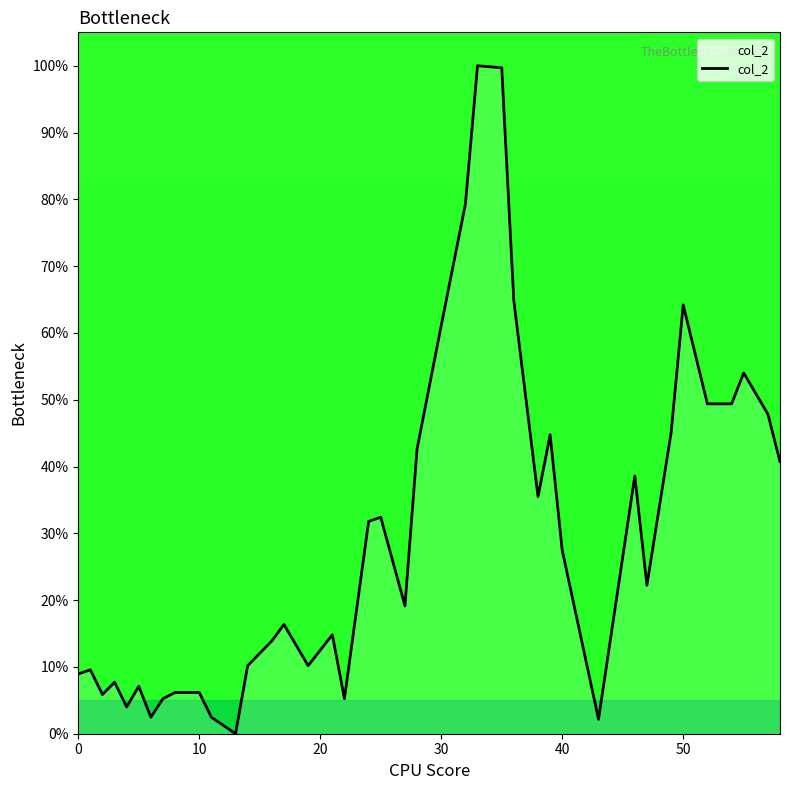

What is the maximum value shown in the chart?

100.0